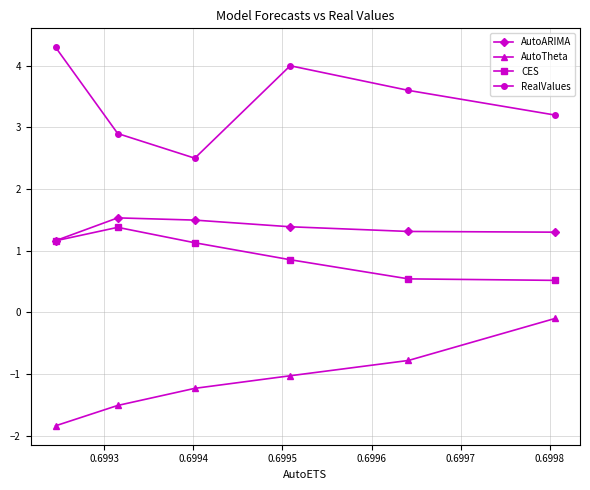

What is the smallest value displayed?

-1.8